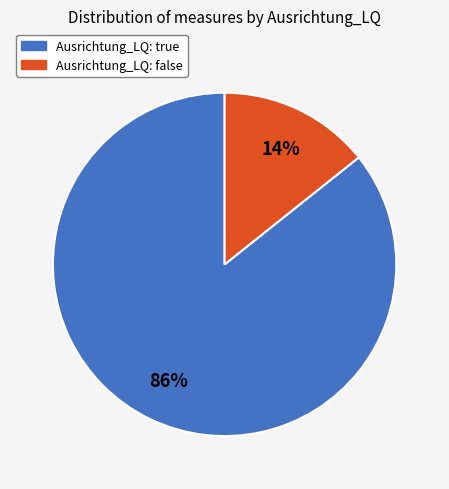

Is there a majority slice in this chart?

Yes